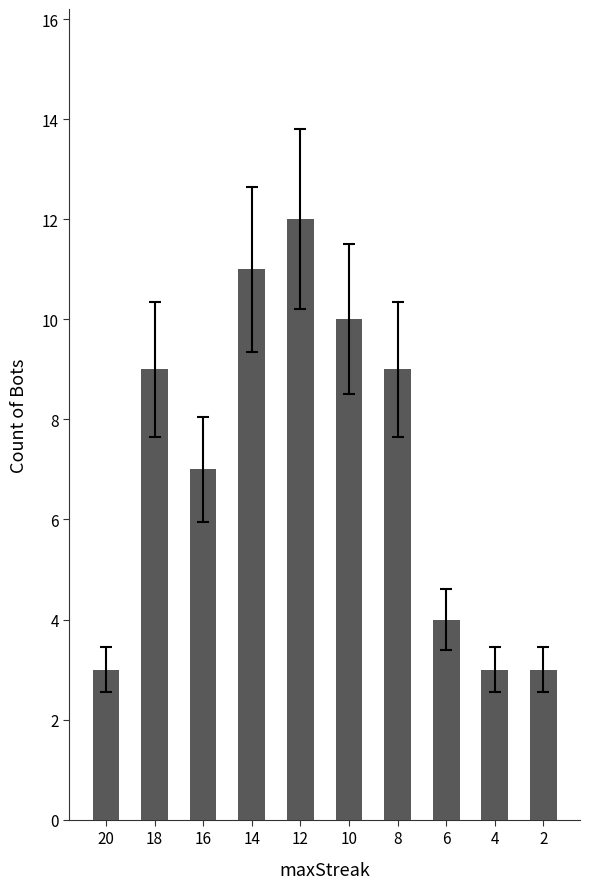

What is the change in value from 16 to 14?

+4